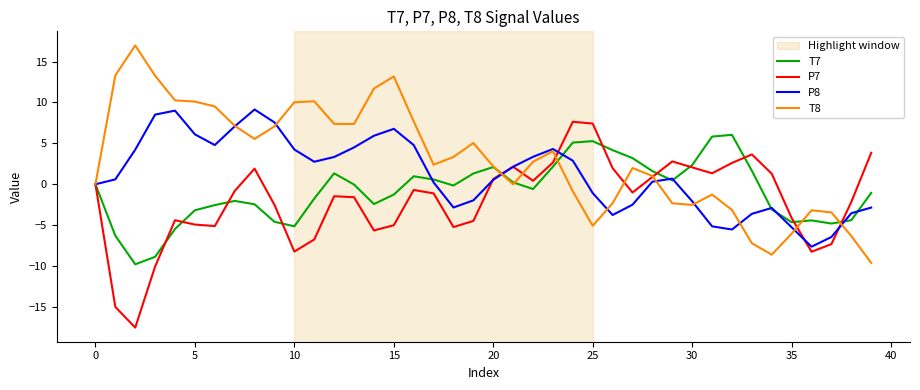

True or false: P7 has more than 0 points higher than both neighbors.

True